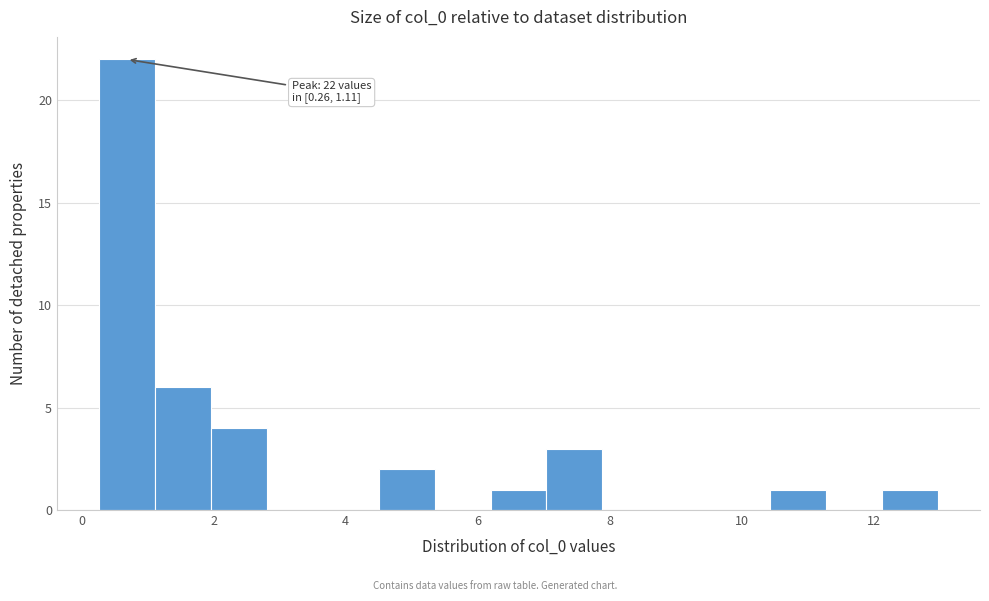

Which range on the x-axis has the tallest bar?

0.2 to 1.2